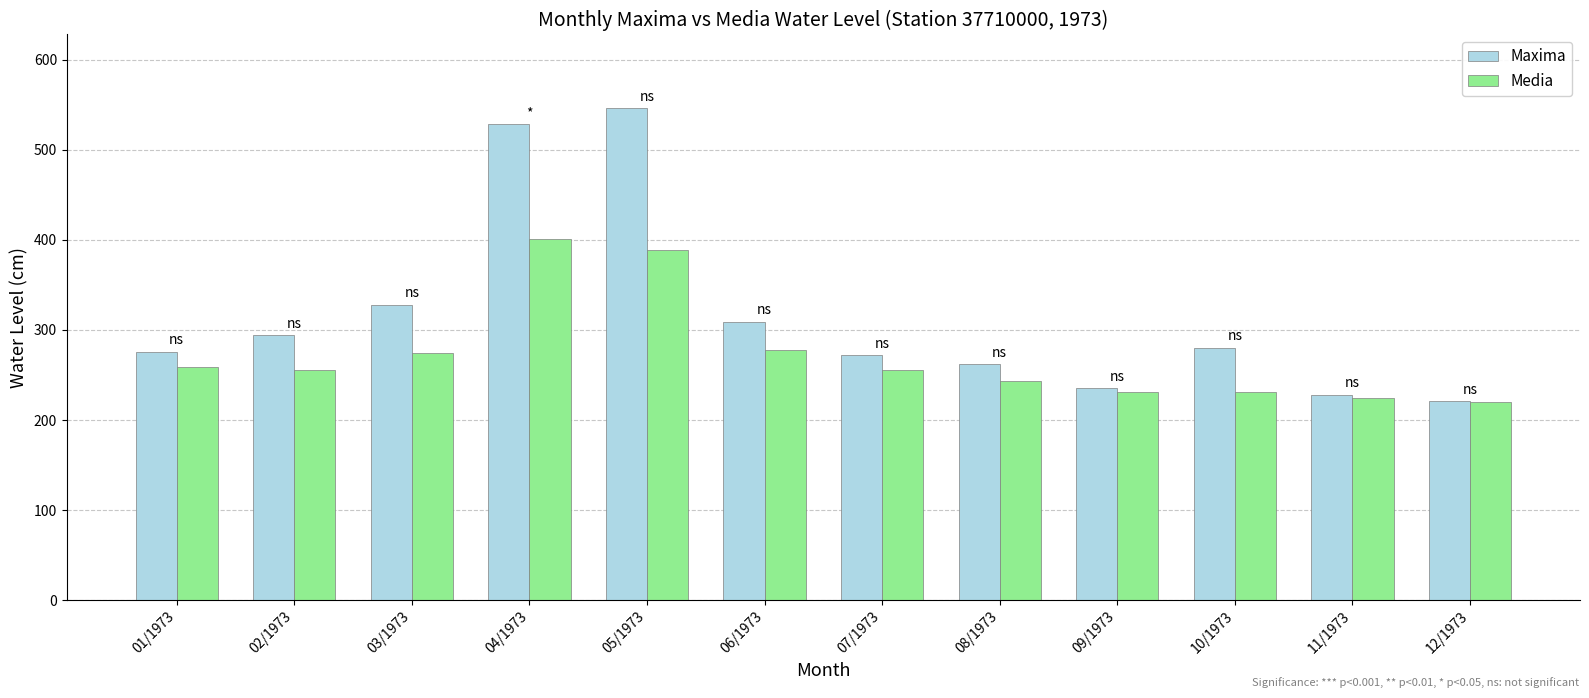

What is the difference between the maximum and minimum values in the Maxima series?

325